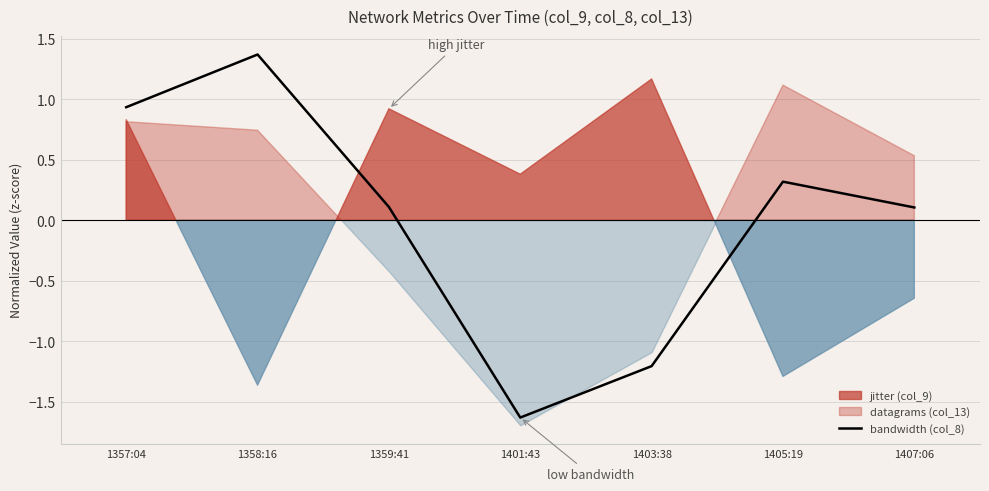

What is the difference between the maximum and minimum values?

3.0